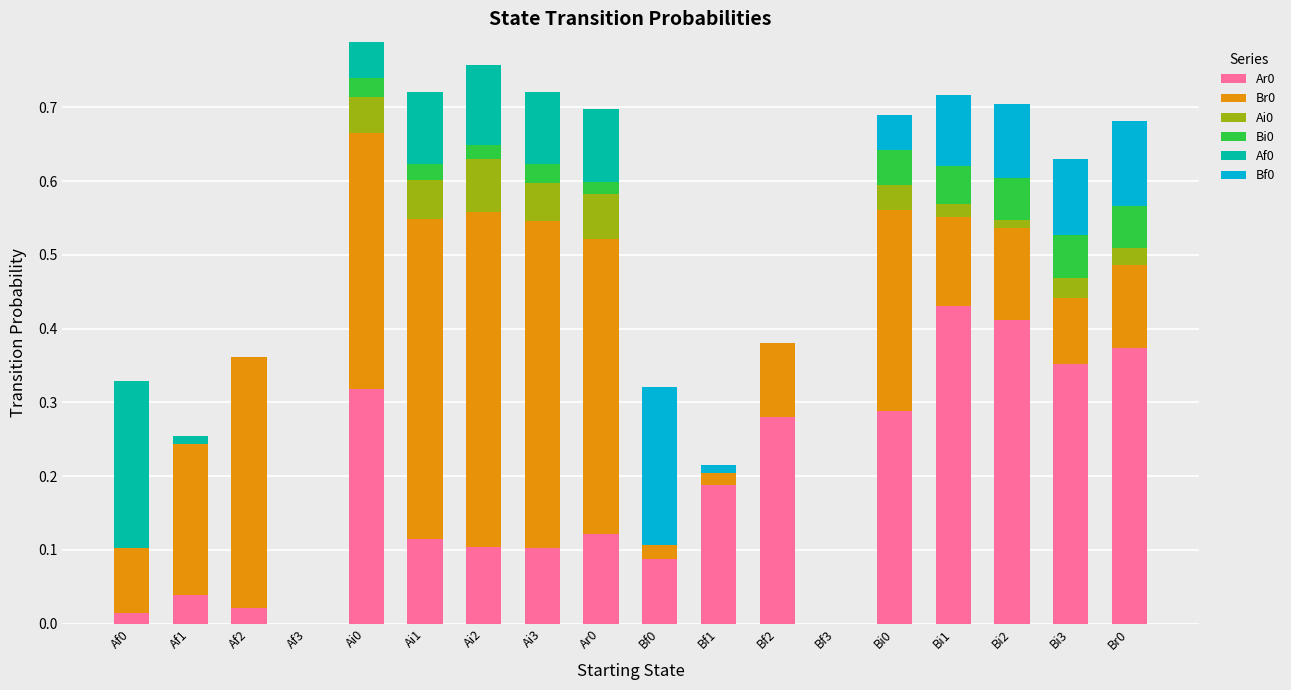

Which category has the highest value in the Ar0 series?

Bi1